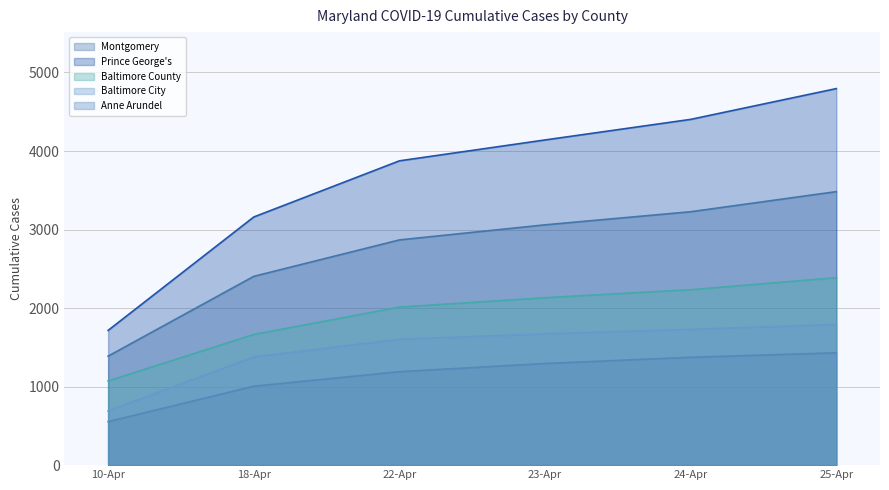

Where is Montgomery nearest to the value 2435?

18-Apr